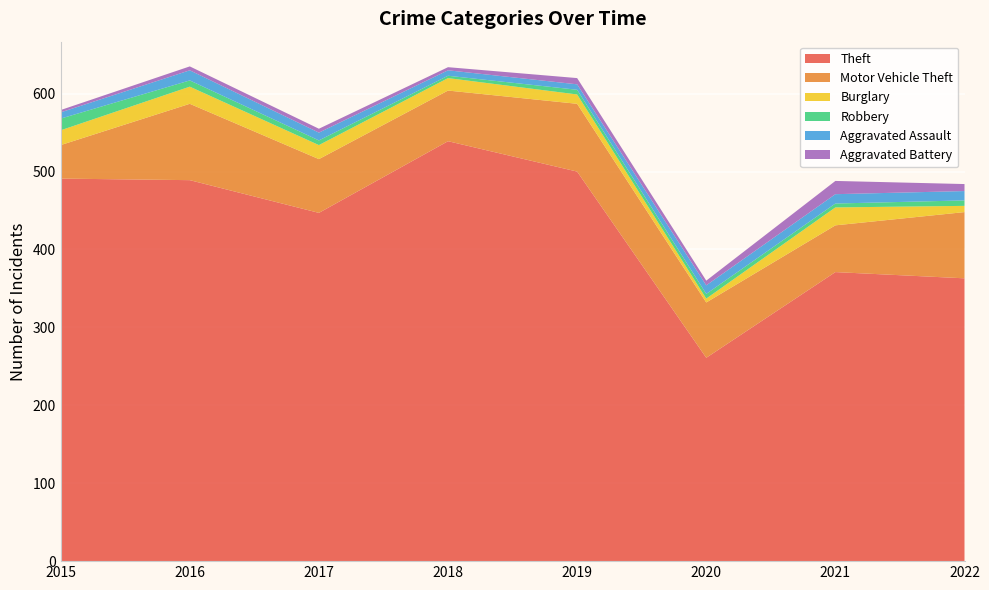

Reading left to right, list all the values displayed in this chart.

Theft: 2015=491	2016=489	2017=447	2018=539	2019=500	2020=261	2021=371	2022=363
Motor Vehicle Theft: 2015=43	2016=98	2017=69	2018=65	2019=87	2020=71	2021=60	2022=85
Burglary: 2015=19	2016=22	2017=18	2018=16	2019=12	2020=5	2021=23	2022=8
Robbery: 2015=15	2016=8	2017=6	2018=3	2019=6	2020=6	2021=5	2022=7
Aggravated Assault: 2015=8	2016=13	2017=10	2018=7	2019=7	2020=11	2021=12	2022=12
Aggravated Battery: 2015=3	2016=5	2017=5	2018=4	2019=8	2020=6	2021=17	2022=9